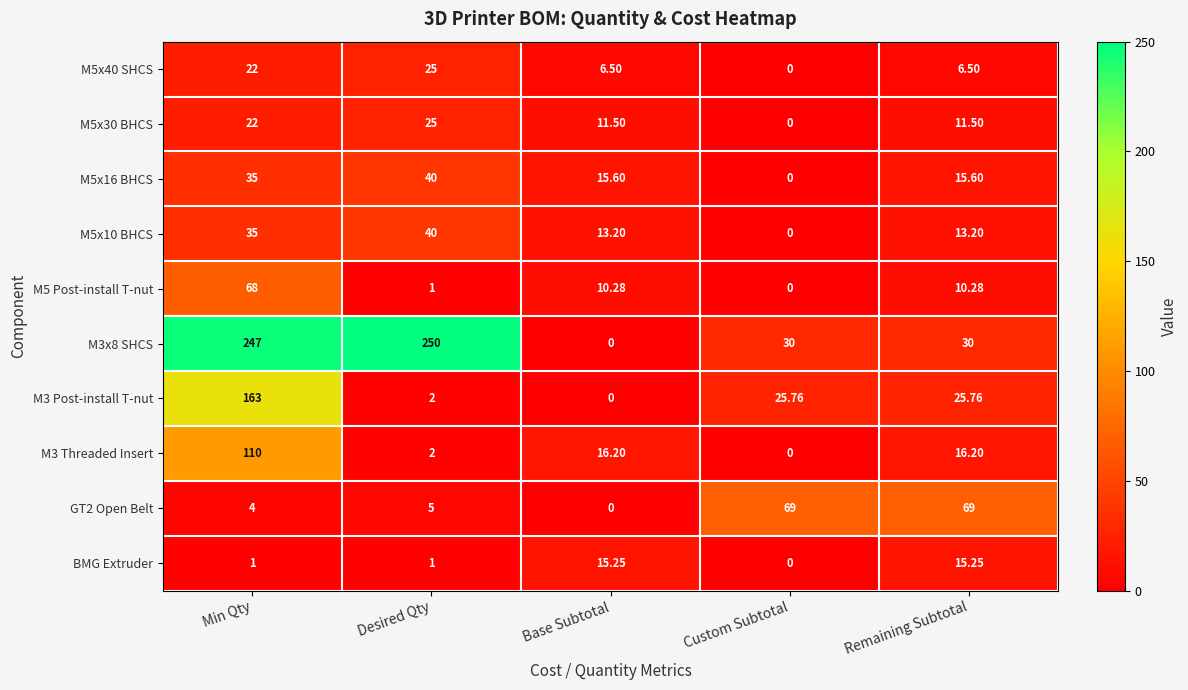

Which series has the widest spread of values?

M3x8 SHCS